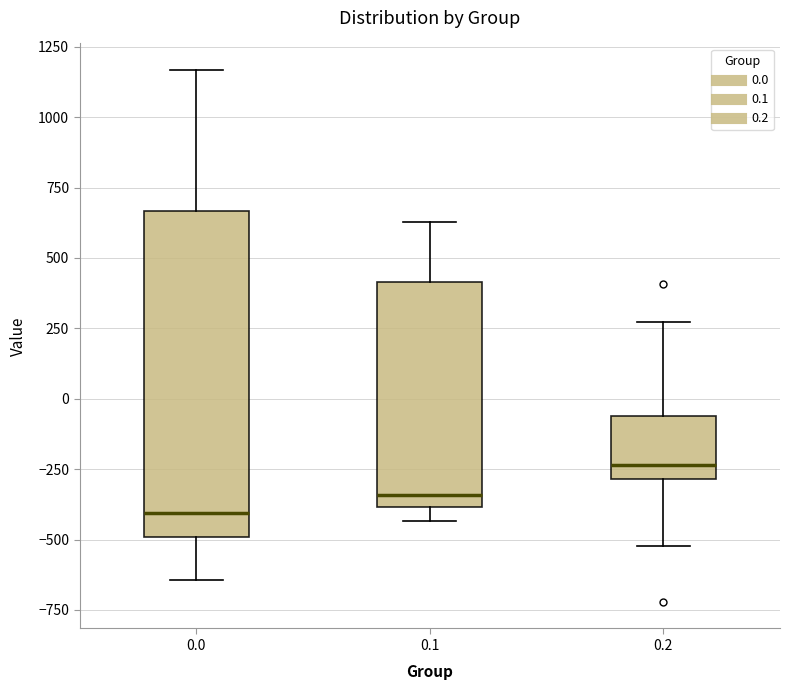

Reading left to right, transcribe this box plot: for each box, give where its median line is, the range the box spans, and where its two whiskers end, as read against the y-axis. The values are not printed on the chart, so give them approximately, as read against the axis.

0.0: median -400, box -500 to 650, whiskers -650 to 1150
0.1: median -350, box -400 to 400, whiskers -450 to 650
0.2: median -250, box -300 to -50, whiskers -500 to 250